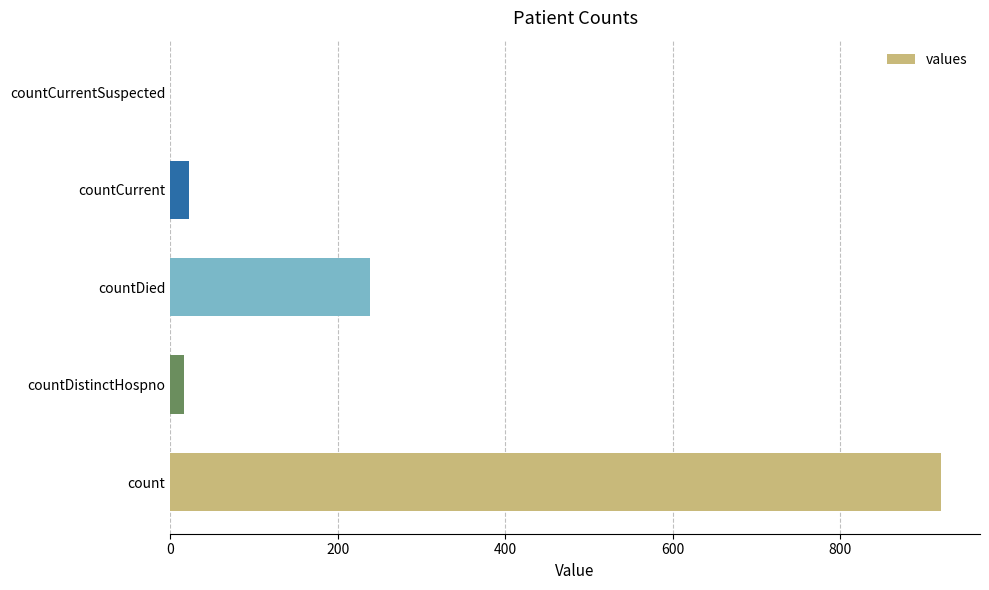

At which label is the value closest to 460?

countDied